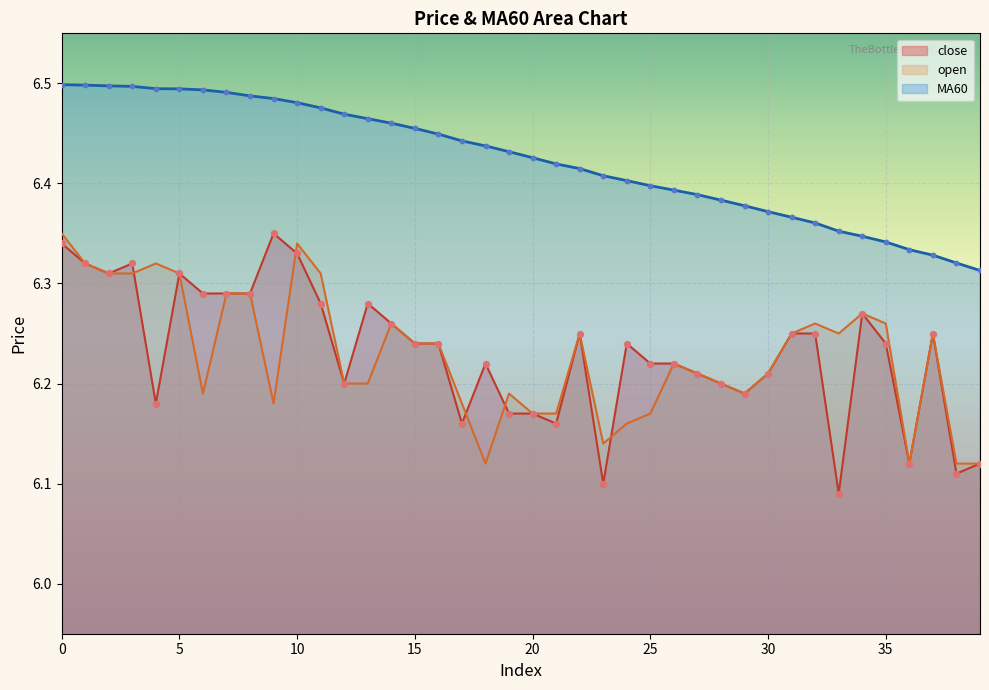

Which series has the largest Y range (max minus min)?

close